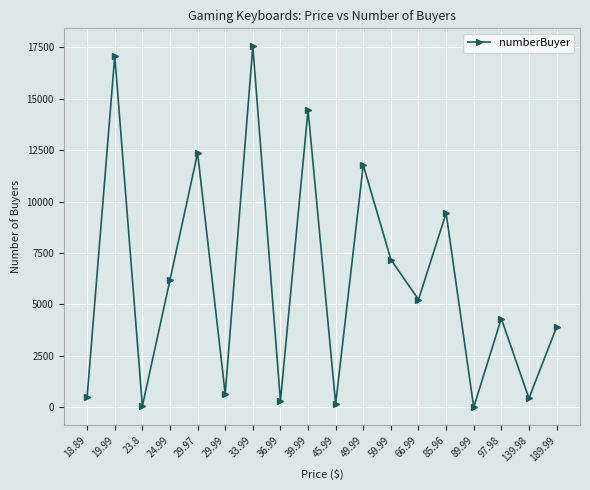

What is the greatest value displayed?

17545